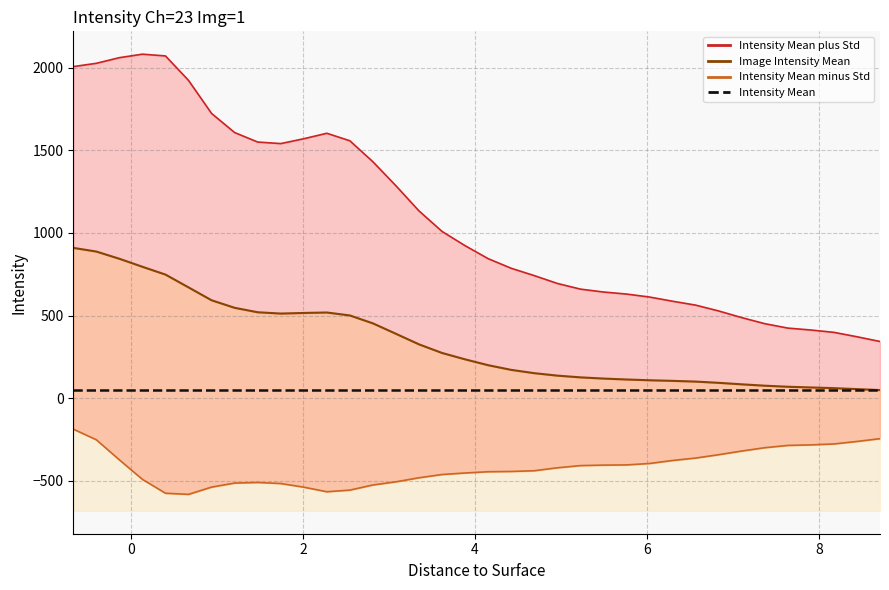

The Image Intensity Mean series shows 64.3 at 7.906. True or false?

True